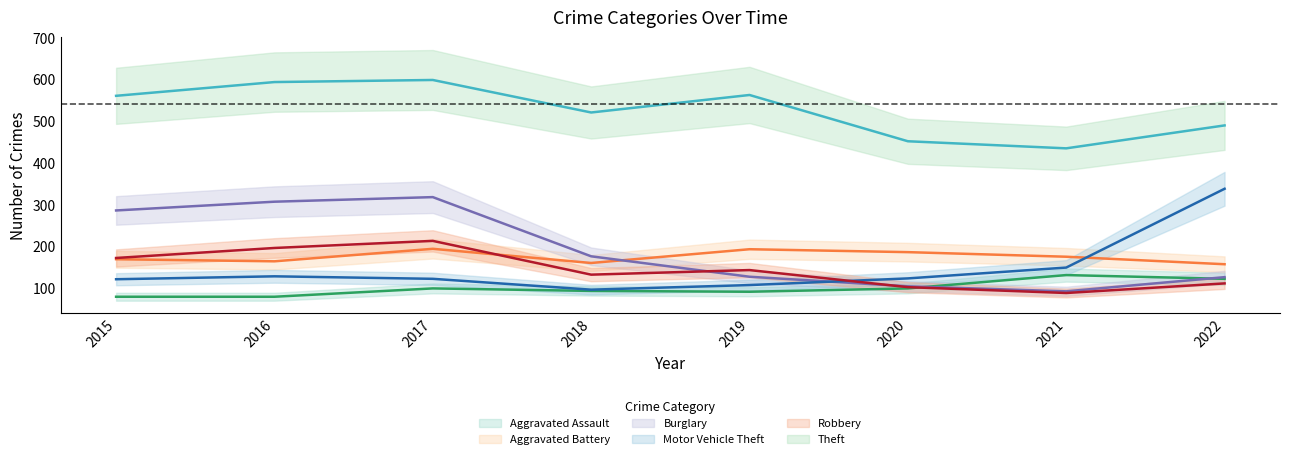

Where is the first local maximum for Robbery?

2017